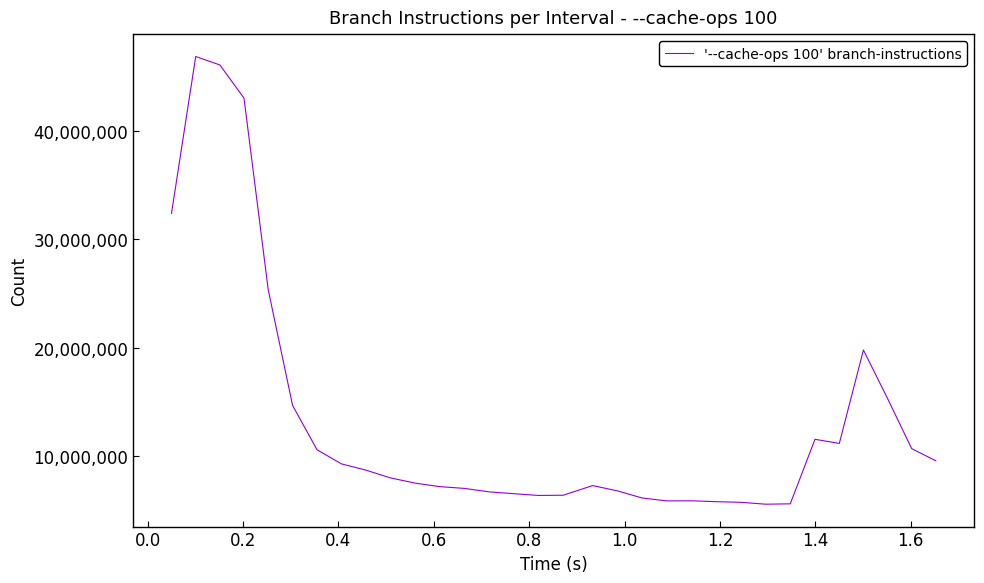

What is the smallest value displayed?

5548159